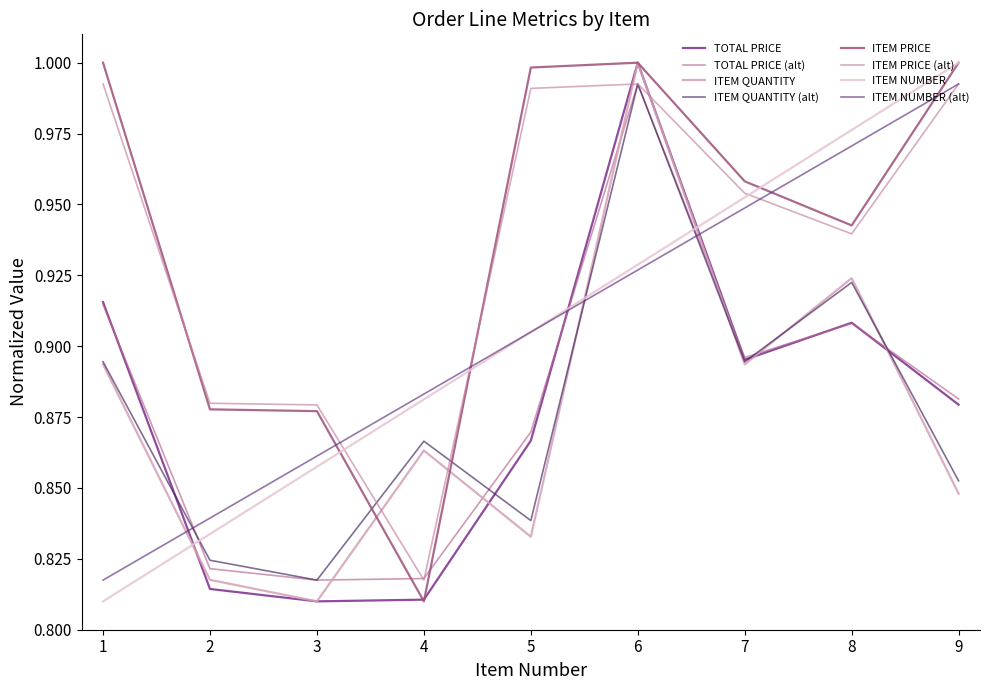

True or false: ITEM NUMBER has more than 1 points higher than both neighbors.

False